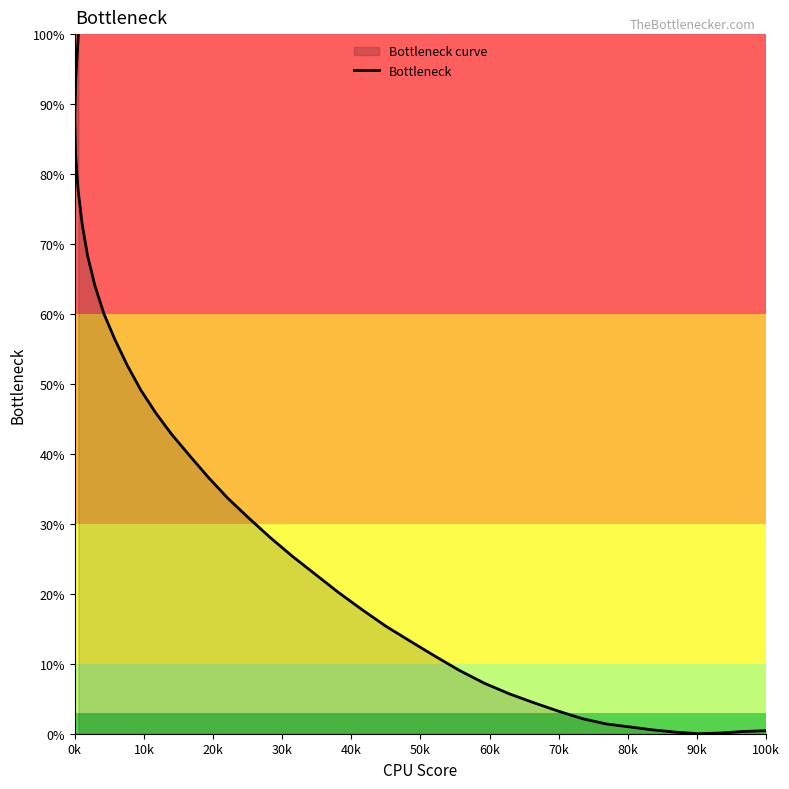

What is the value of the 22nd point from the left?

28.1